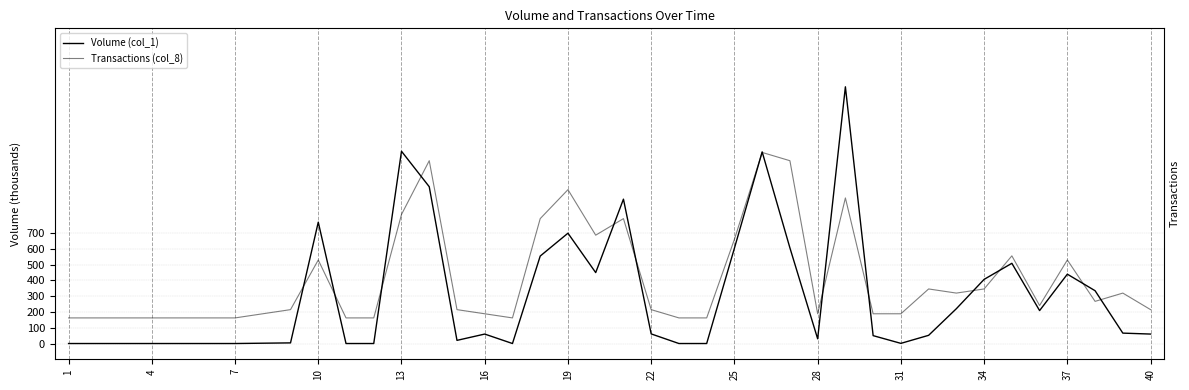

What are all the series names shown in the legend?

Volume (col_1), Transactions (col_8)